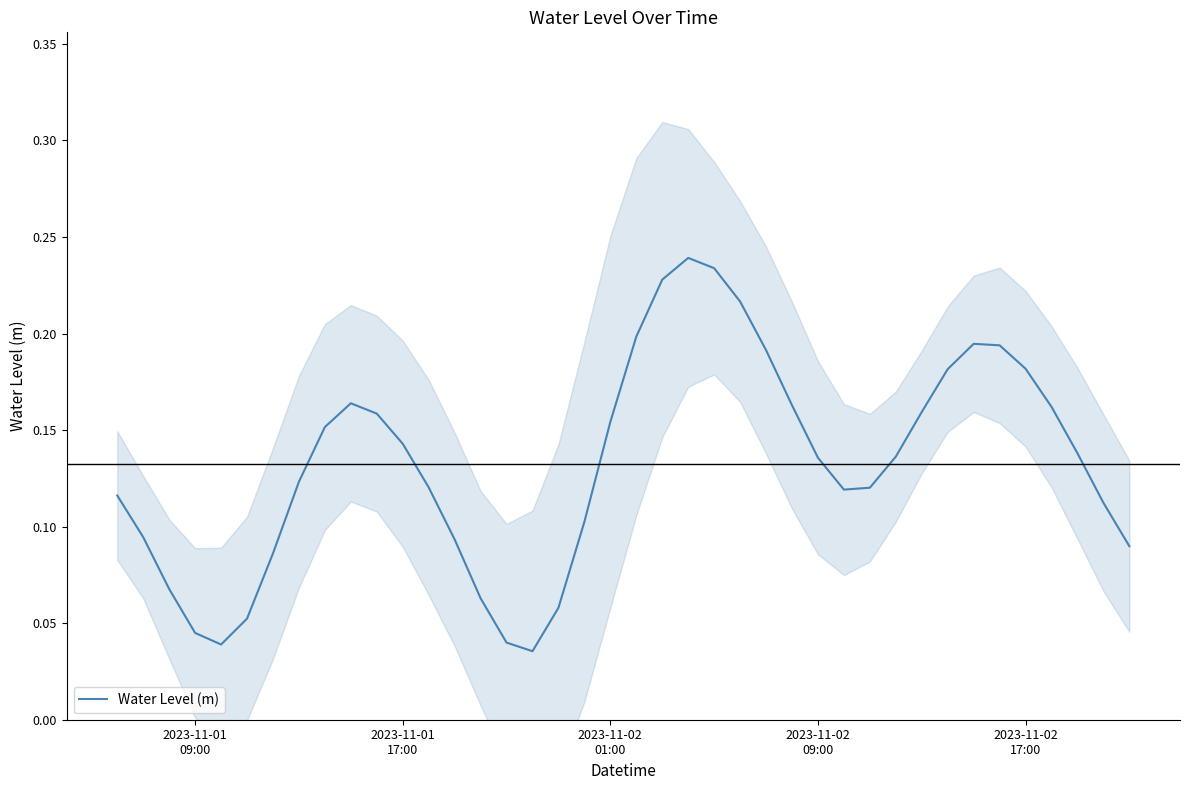

Reading left to right, transcribe all the data shown in this chart.

0.1	0.1	0.1	0.0	0.0	0.1	0.1	0.1	0.2	0.2	0.2	0.1	0.1	0.1	0.1	0.0	0.0	0.1	0.1	0.2	0.2	0.2	0.2	0.2	0.2	0.2	0.2	0.1	0.1	0.1	0.1	0.2	0.2	0.2	0.2	0.2	0.2	0.1	0.1	0.1